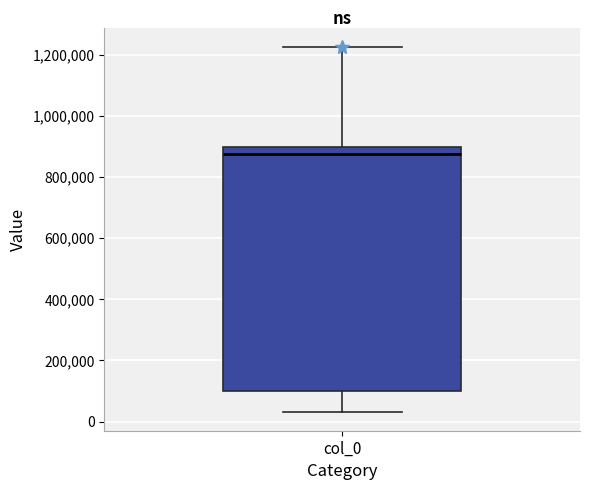

Transcribe this box plot: give where the median line is, the range the box spans, and where the two whiskers end, as read against the y-axis. The values are not printed on the chart, so give them approximately, as read against the axis.

median 880000, box 100000 to 900000, whiskers 40000 to 1220000